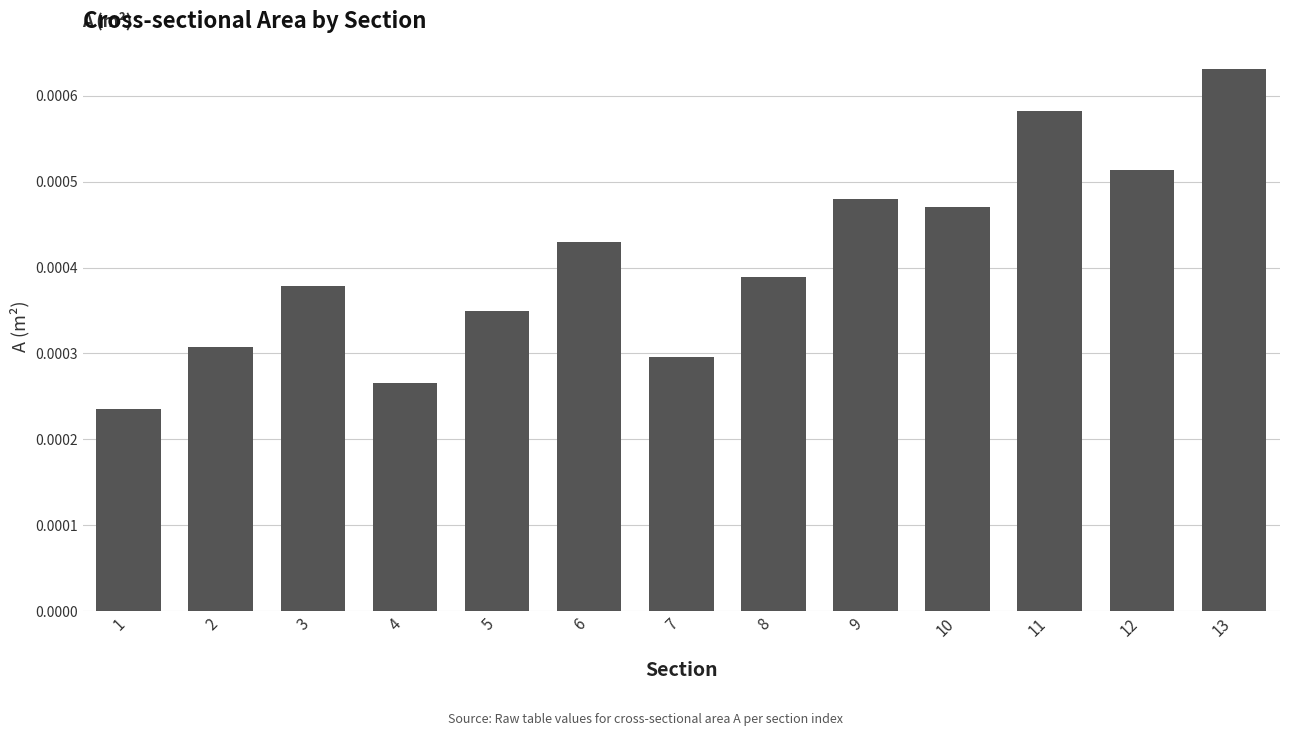

Rank the categories by value from highest to lowest.

13, 11, 12, 9, 10, 6, 8, 3, 5, 2, 7, 4, 1